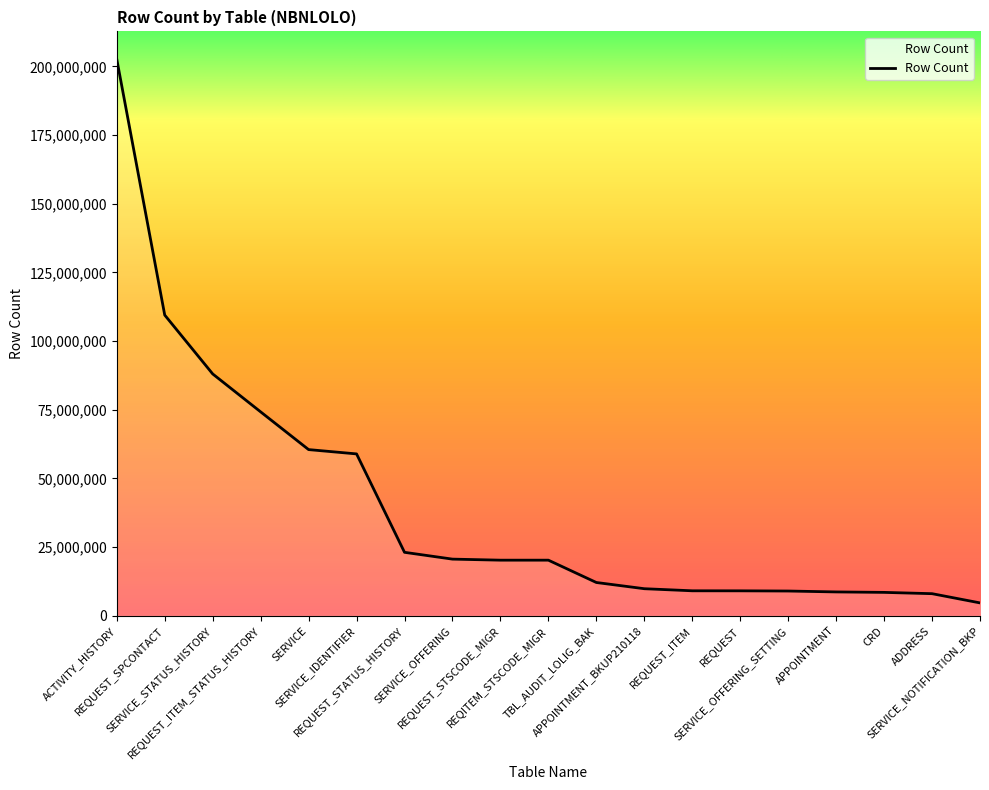

The value at REQUEST_SPCONTACT is 109450776. True or false?

True